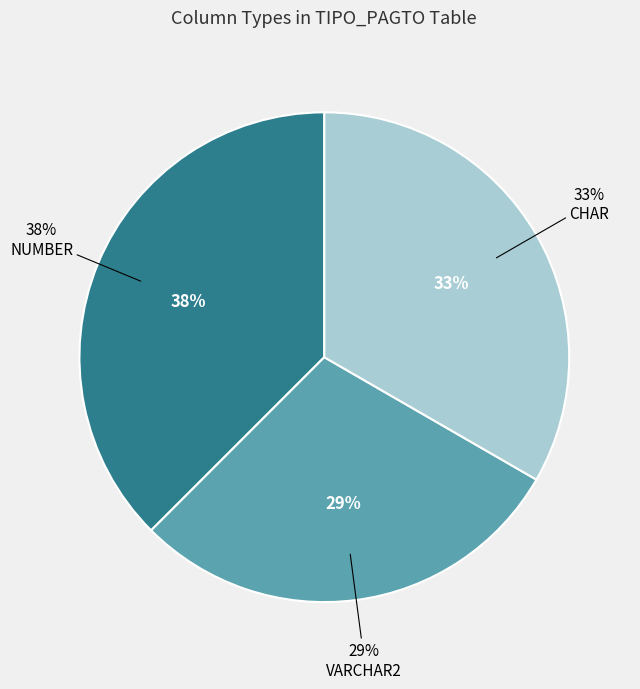

Does NUMBER account for over 50% of the chart?

No